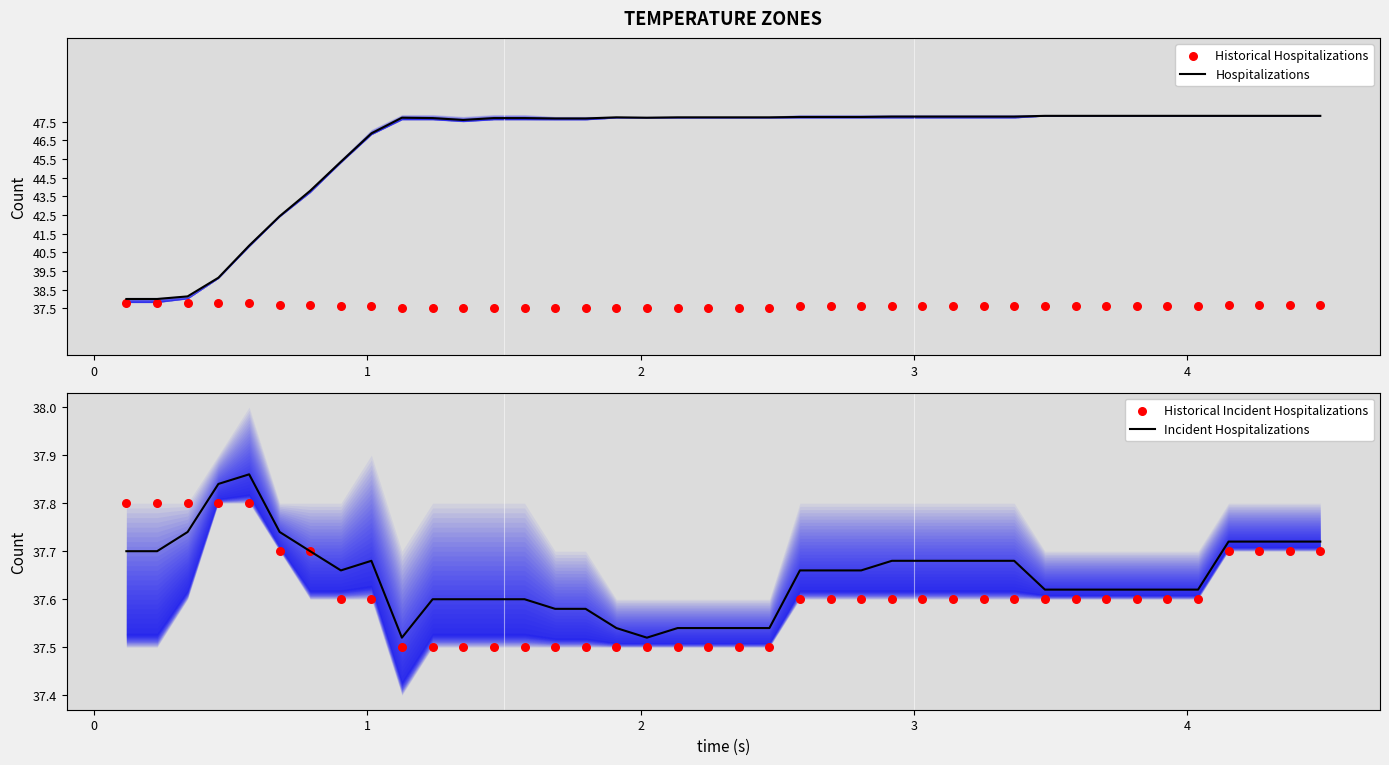

Which series reaches the maximum Y coordinate?

Hospitalizations